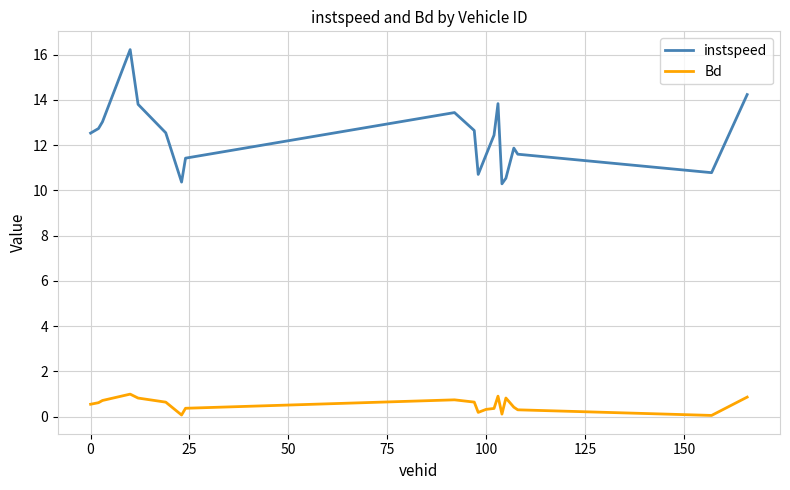

Which series has the largest range (max minus min)?

instspeed